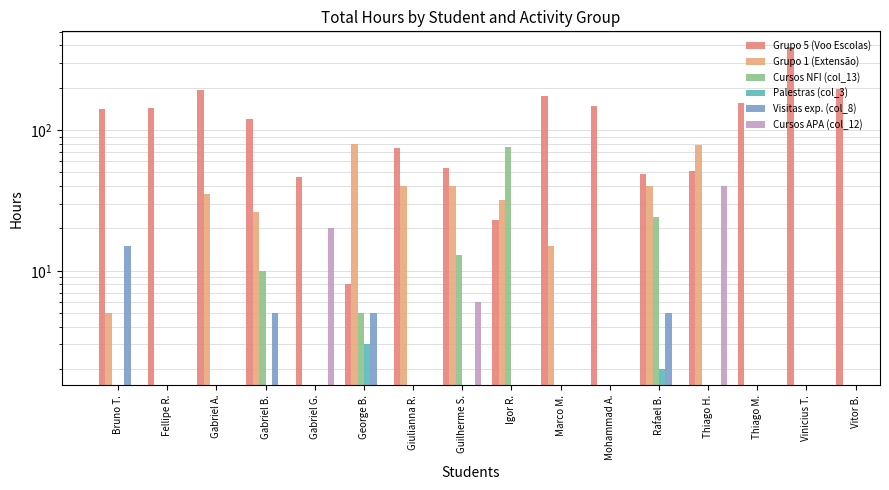

Rank the series at Gabriel G. from highest to lowest value.

Grupo 5 (Voo Escolas), Grupo 1 (Extensão), Cursos NFI (col_13), Palestras (col_3), Visitas exp. (col_8), Cursos APA (col_12)